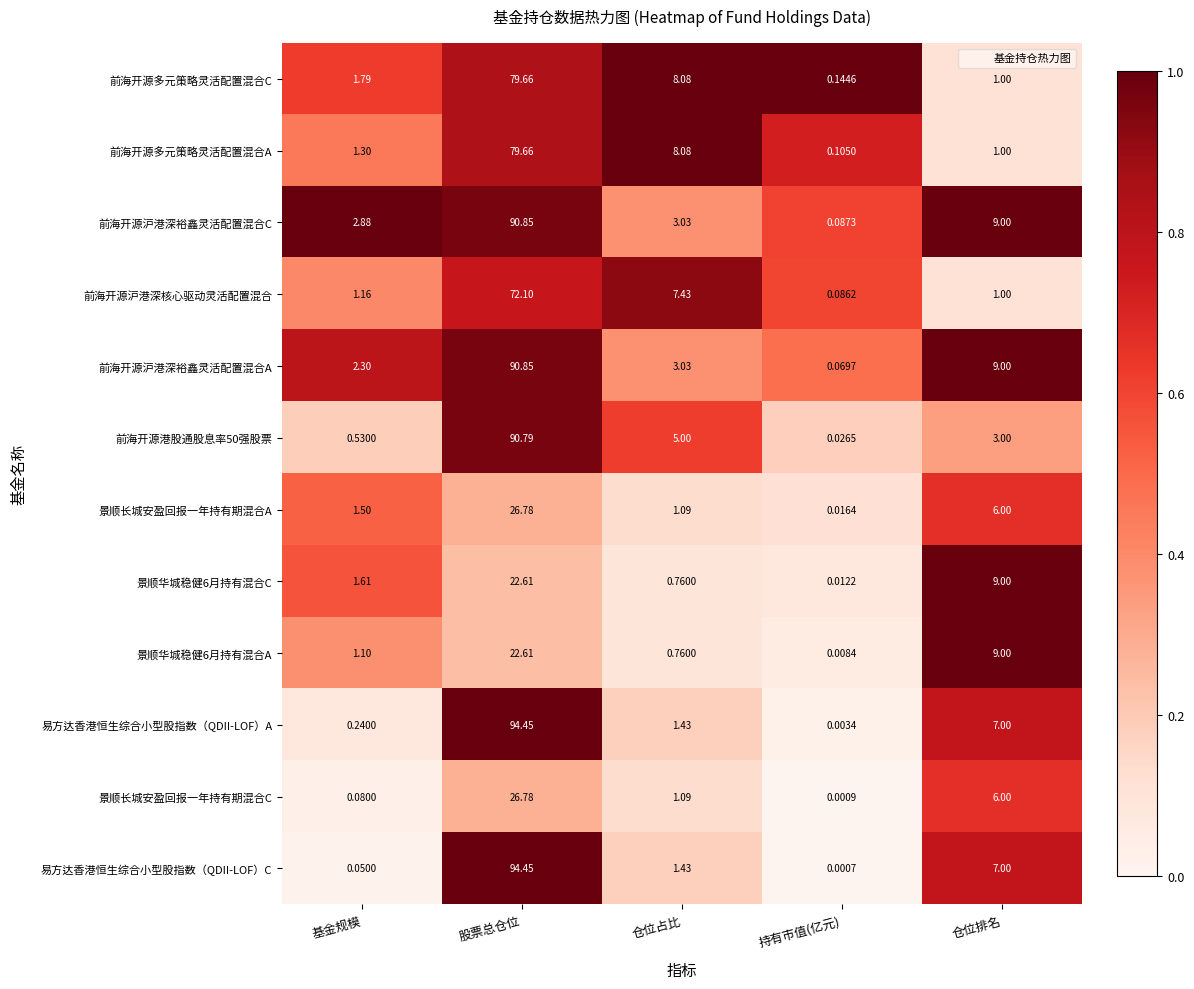

Which category has the highest value across all series?

股票总仓位